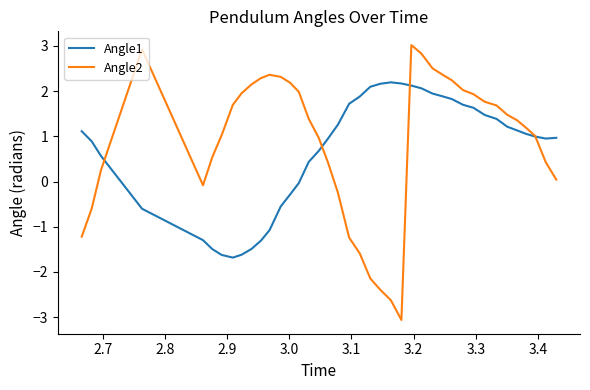

How many distinct data groups are displayed?

2